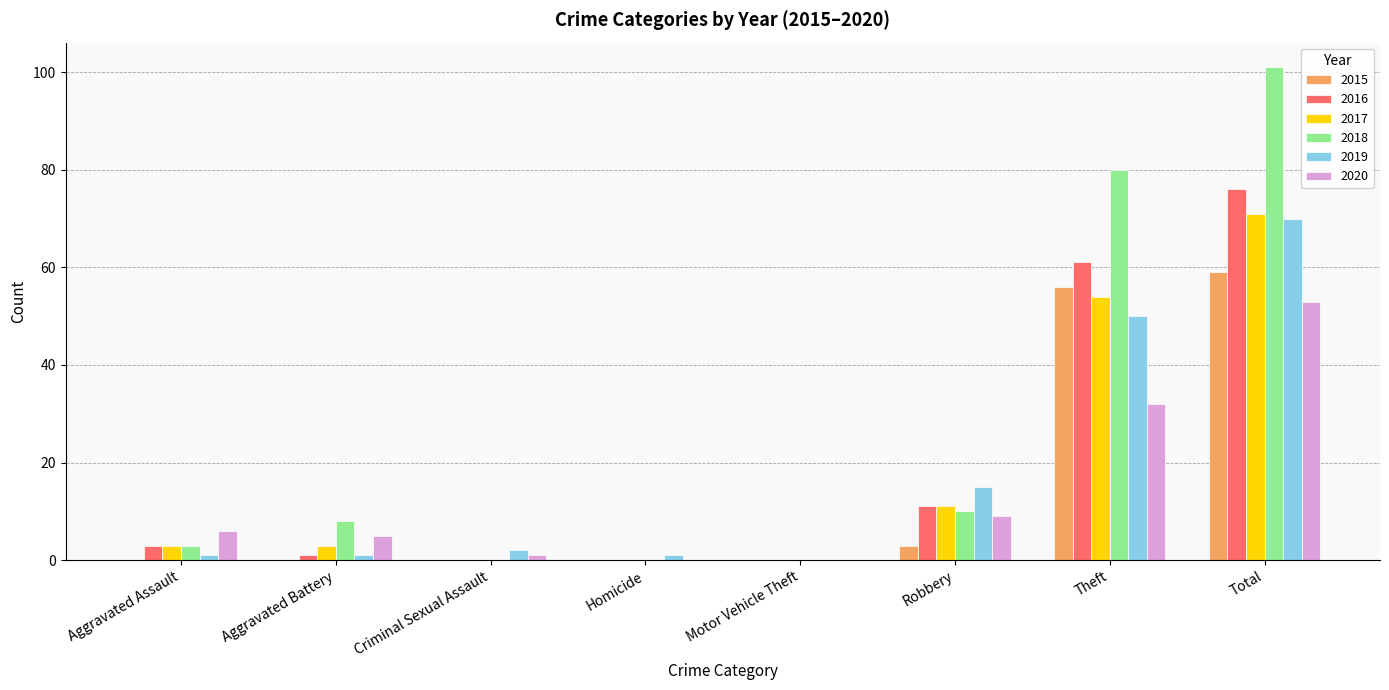

What is the highest value of the 2015 series?

59